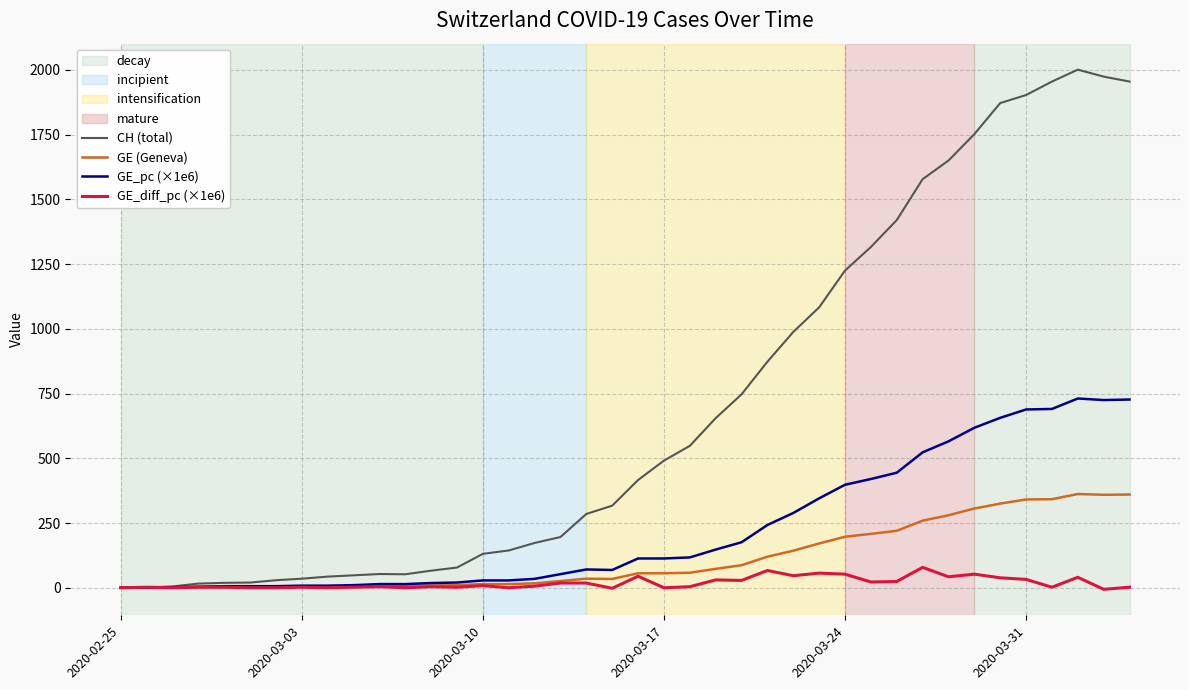

Which series has the widest spread of values?

CH (total)